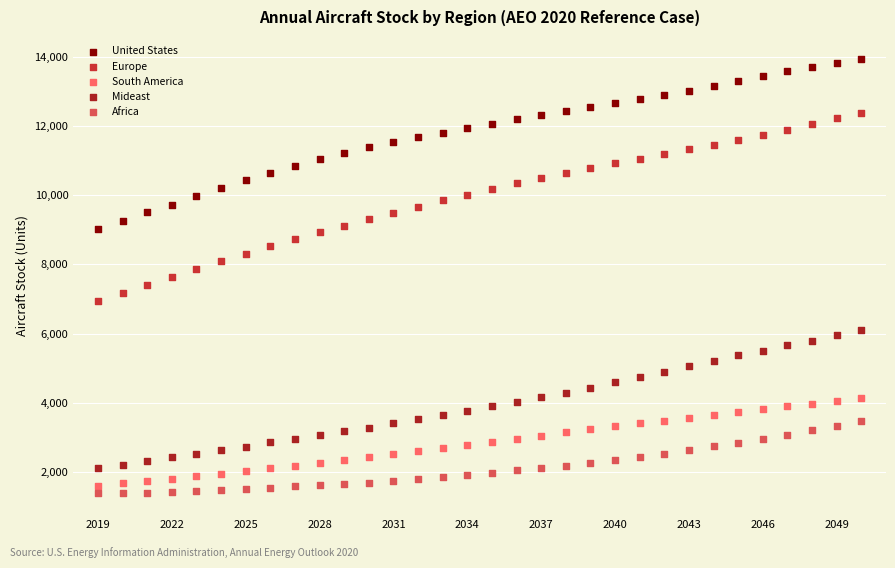

Across all data points, what is the range of Y values (max minus min)?

12565.5